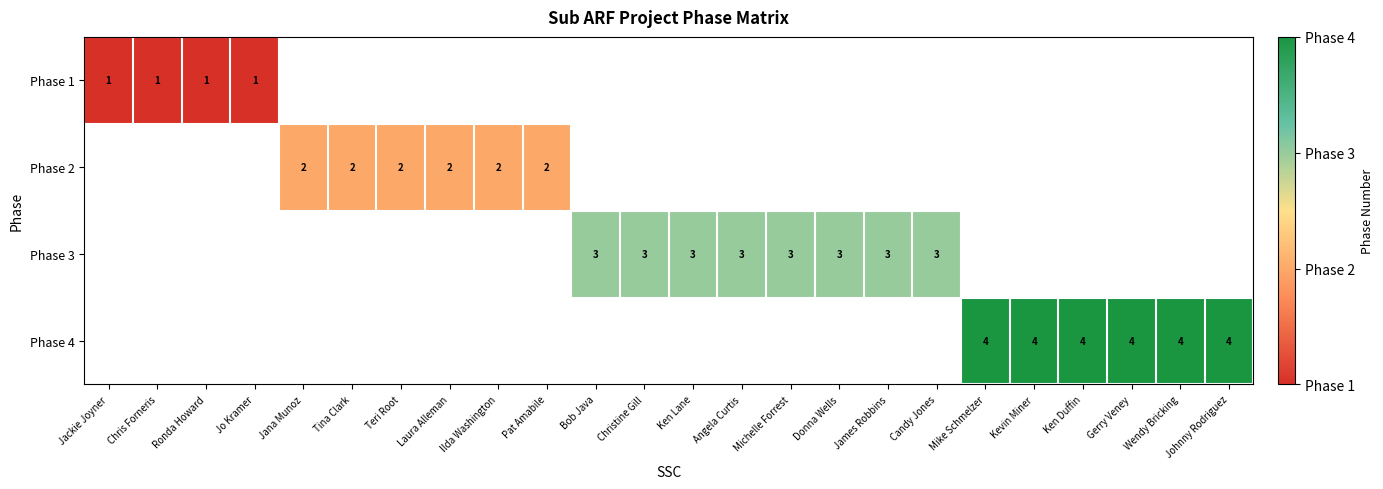

The value of Phase 4 at Ken Duffin is 6. True or false?

False